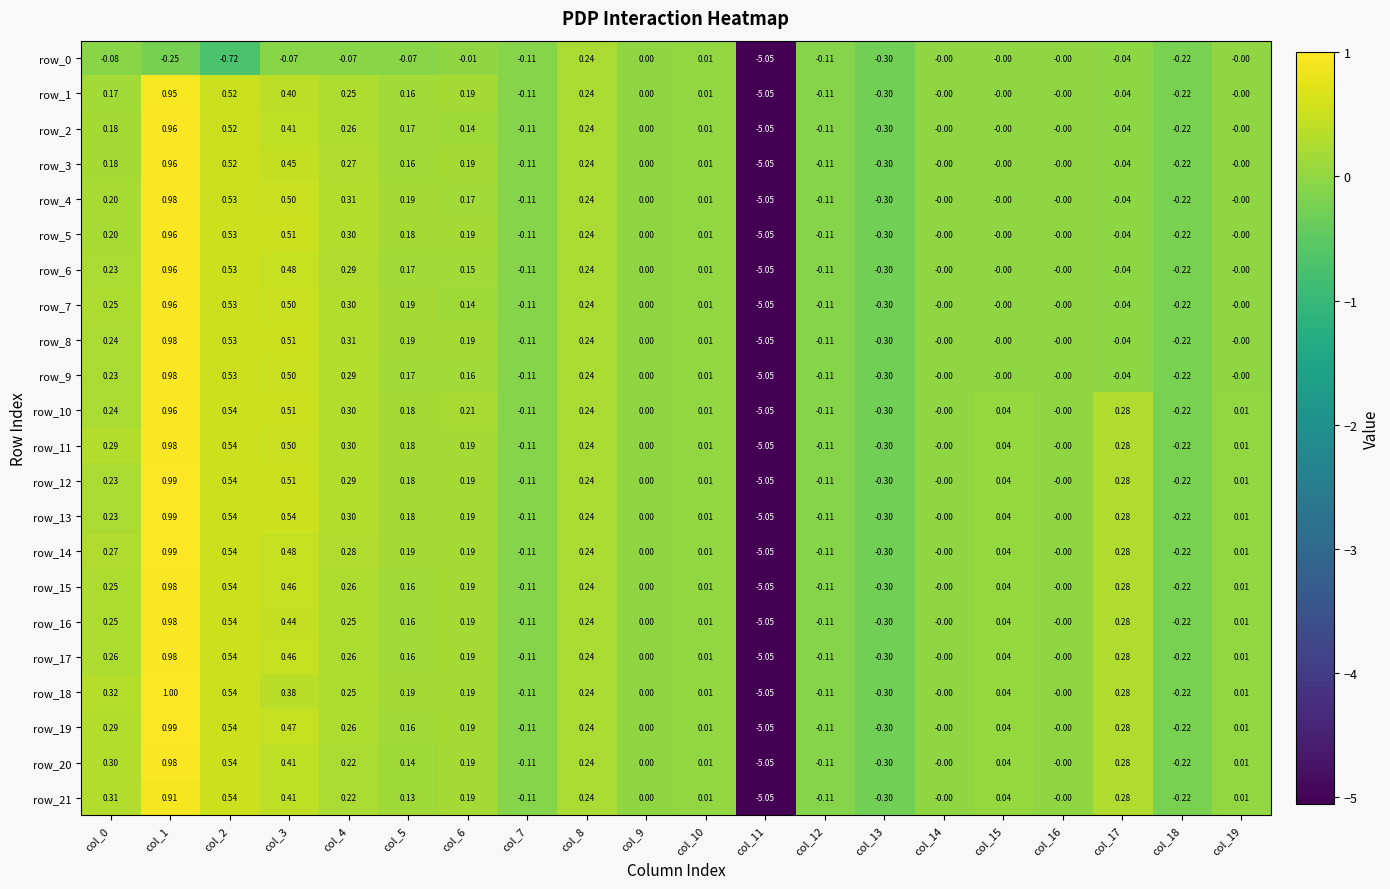

What is the difference between the maximum and second lowest values in the row_2 series?

1.3